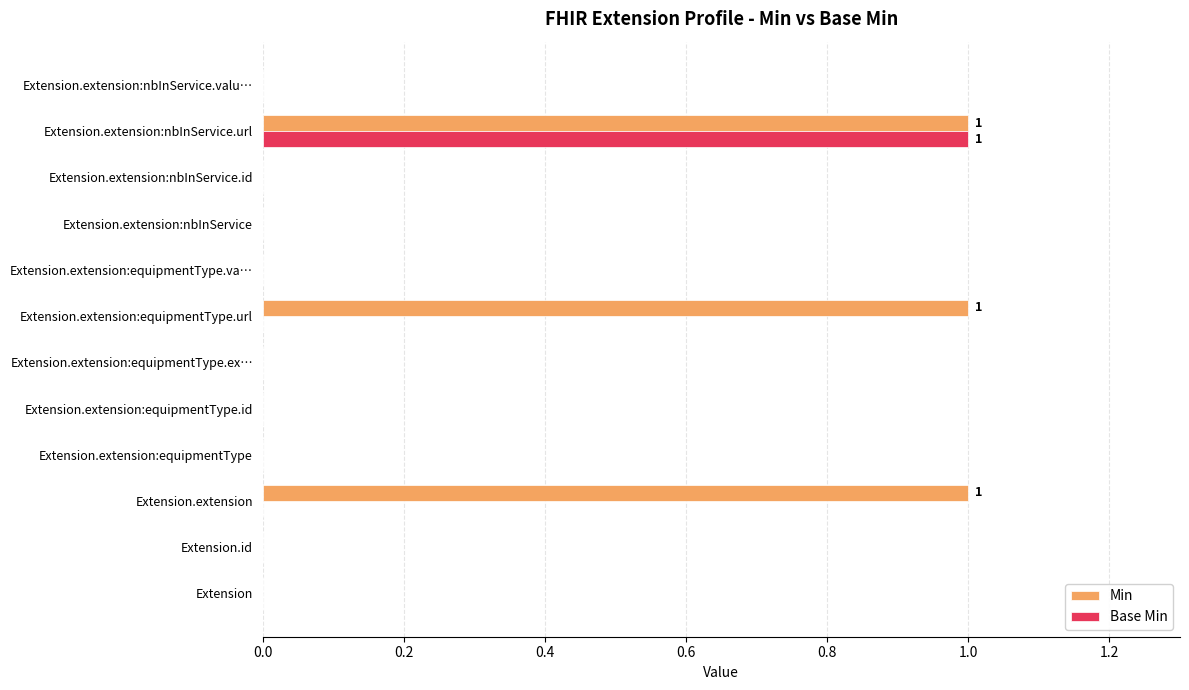

Is the value of Min at Extension.extension:equipmentType.url greater than the value of Base Min at Extension.extension:equipmentType.id?

Yes